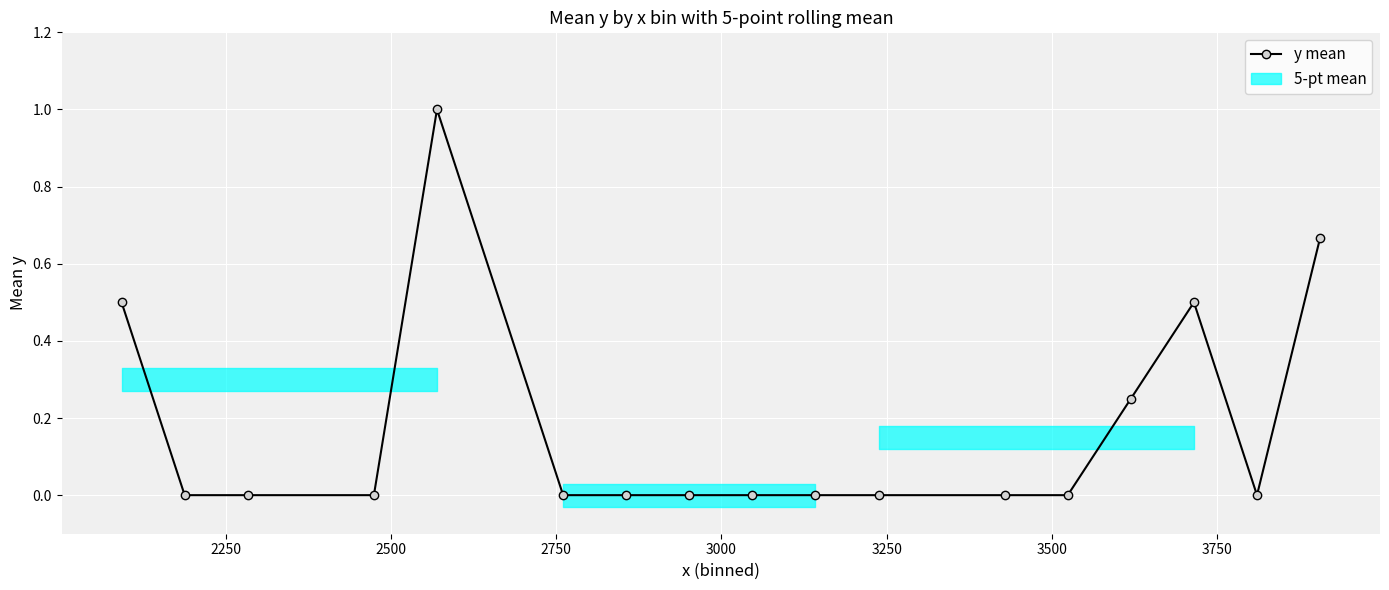

Reading right to left, transcribe all the data shown in this chart.

0.7	0.0	0.5	0.2	0.0	0.0	0.0	0.0	0.0	0.0	0.0	0.0	1.0	0.0	0.0	0.0	0.5